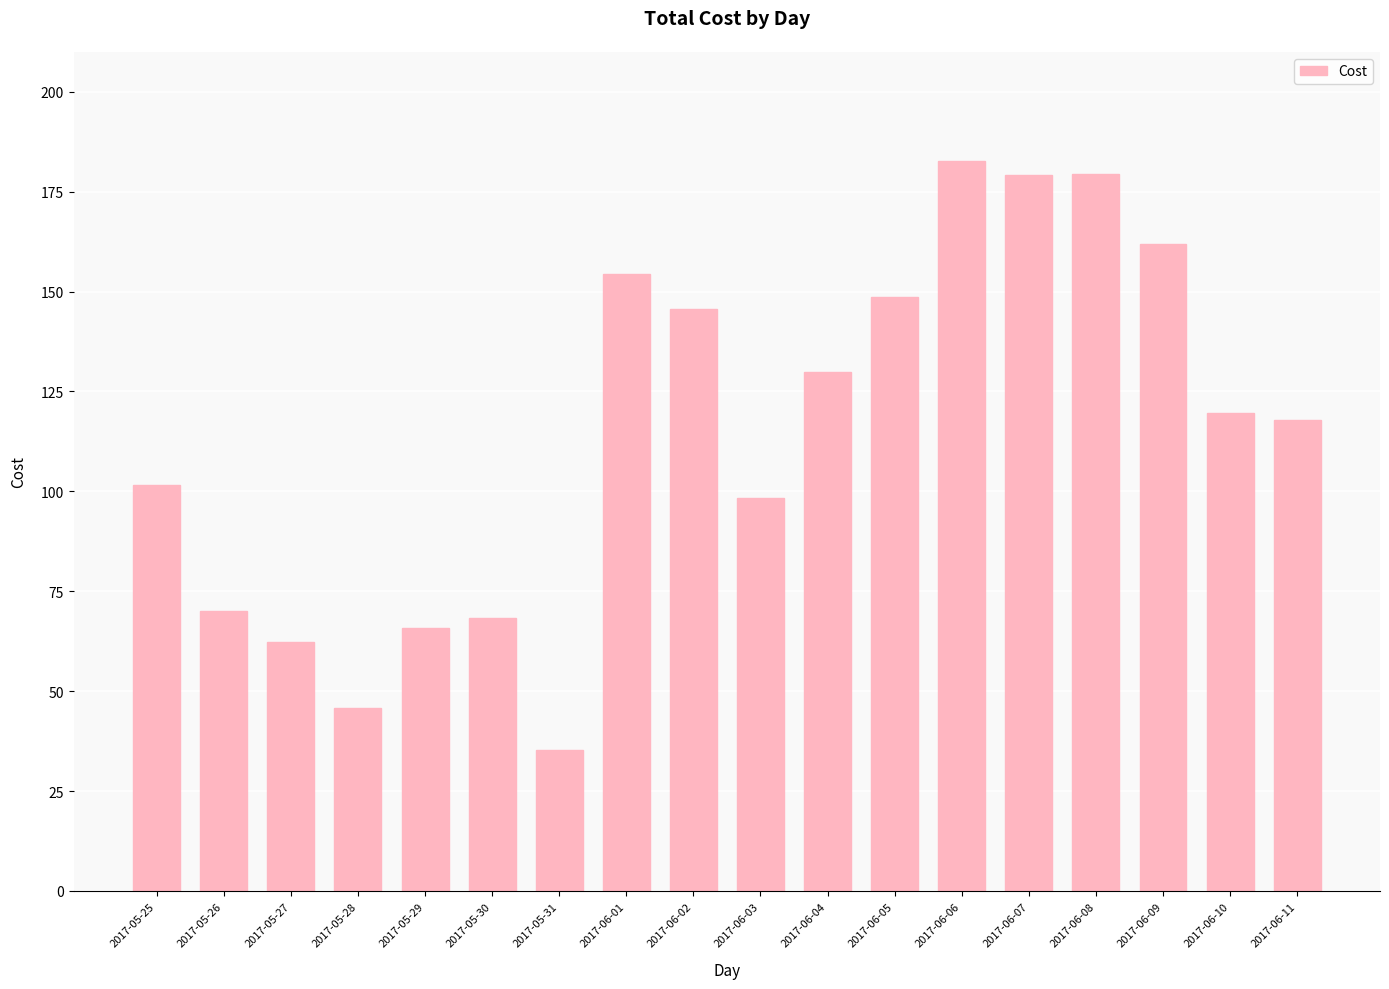

True or false: the data shows 115.3 at 2017-06-07.

False